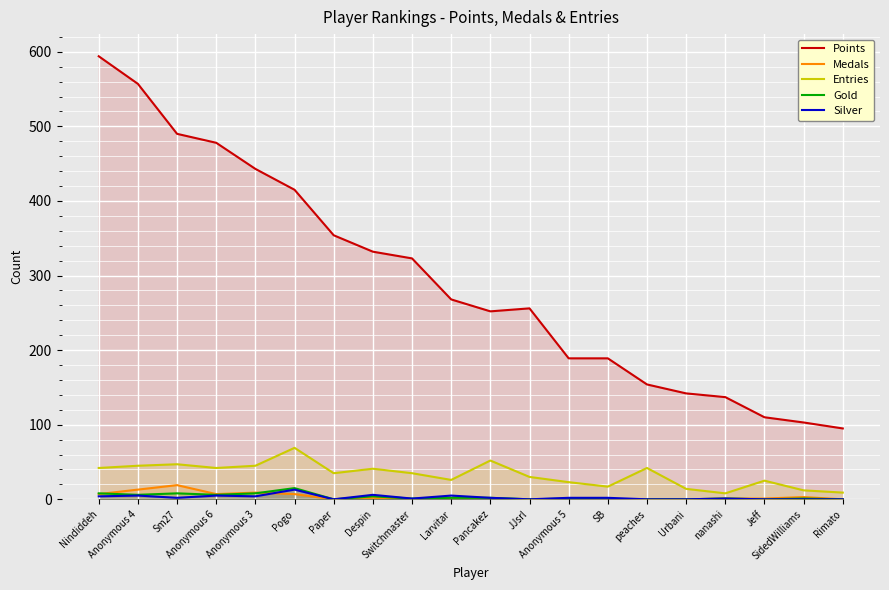

How many lines are shown in the chart?

5